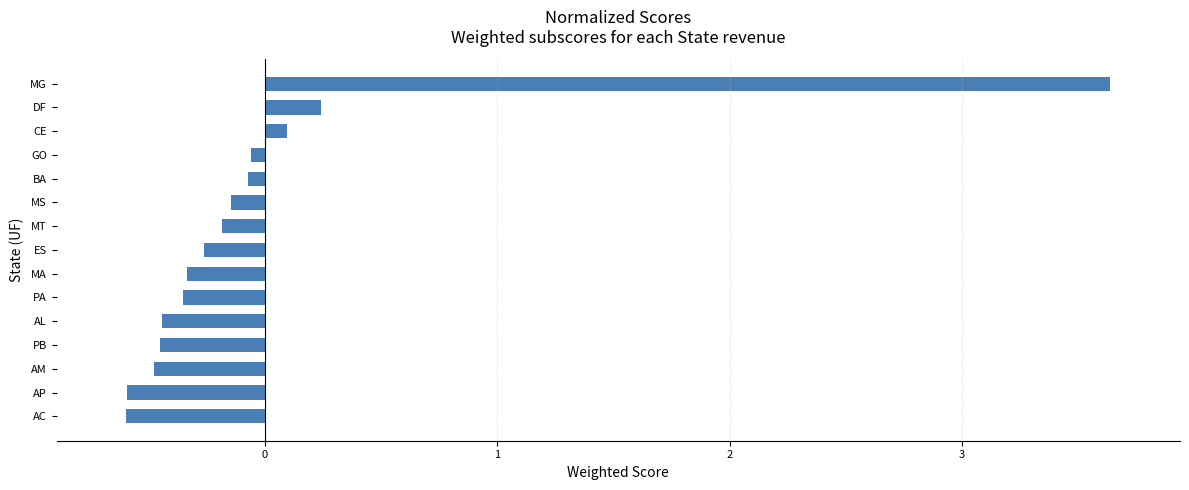

The chart shows a value of -0.4 at PA. True or false?

True